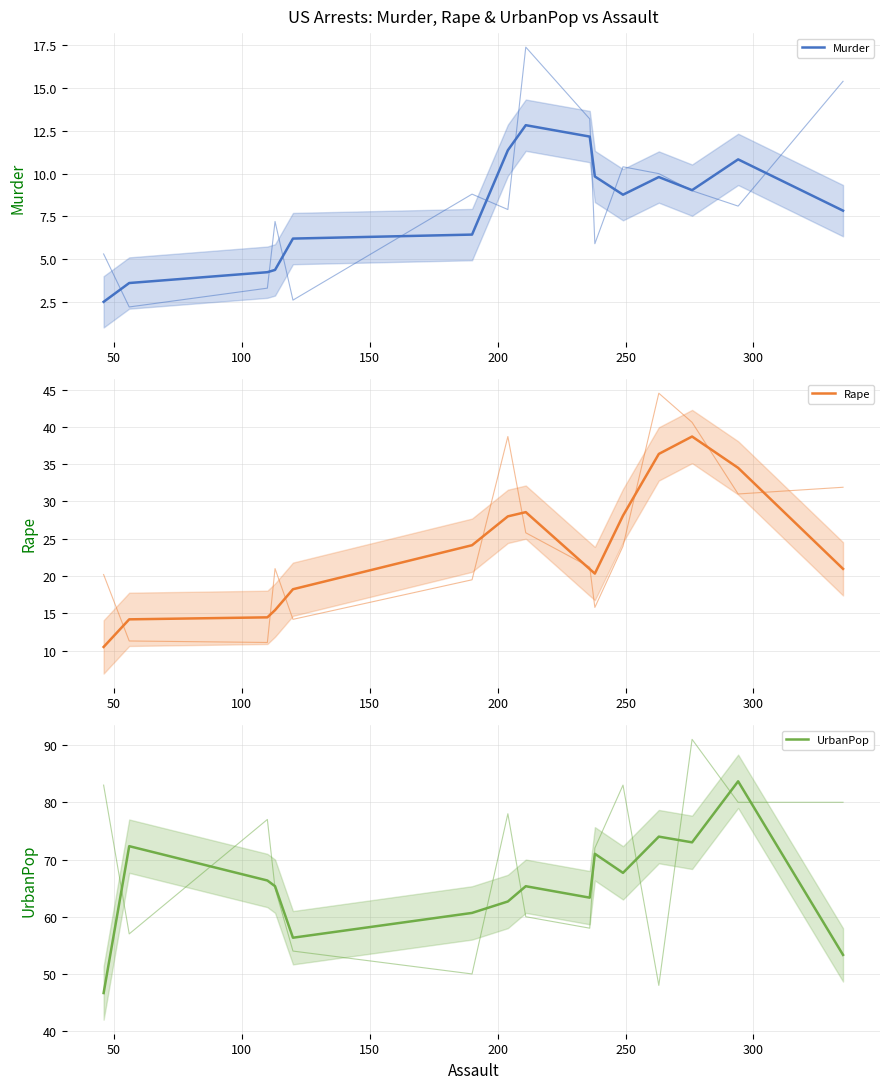

Where does the UrbanPop series first go above 65?

50